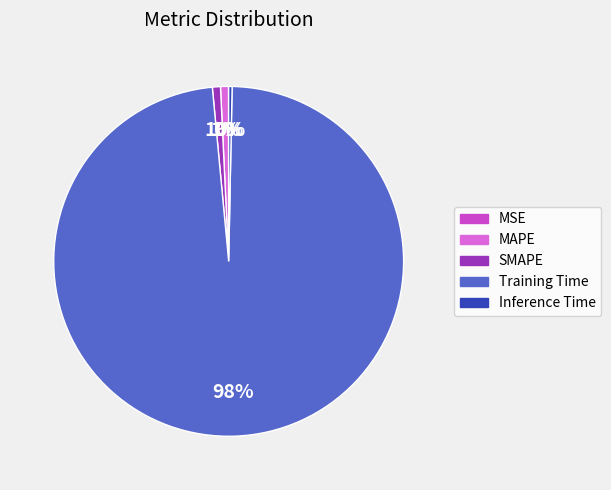

What is the largest slice in the pie chart?

Training Time